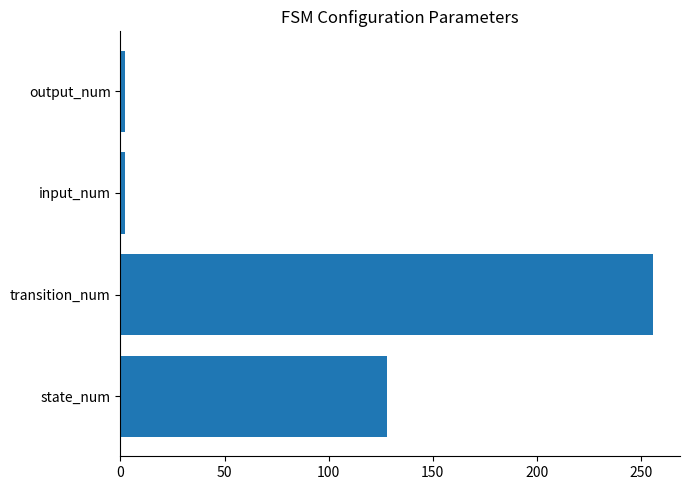

What is the difference between the maximum and minimum values?

254